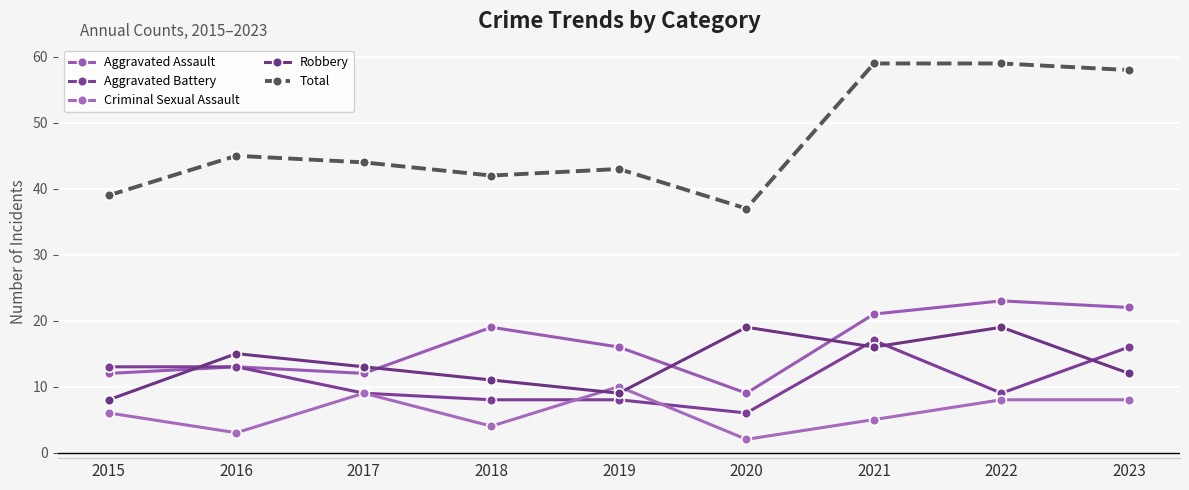

True or false: Total has more than 2 points higher than both neighbors.

False